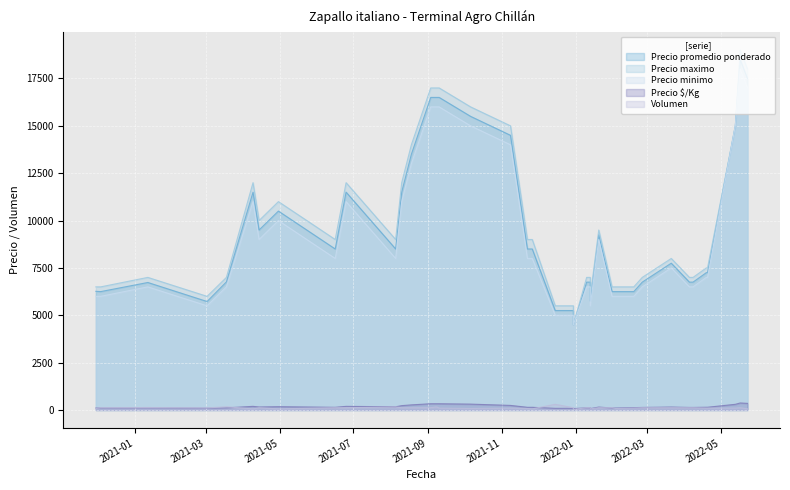

Is it true that Volumen equals 155 at 3?

False